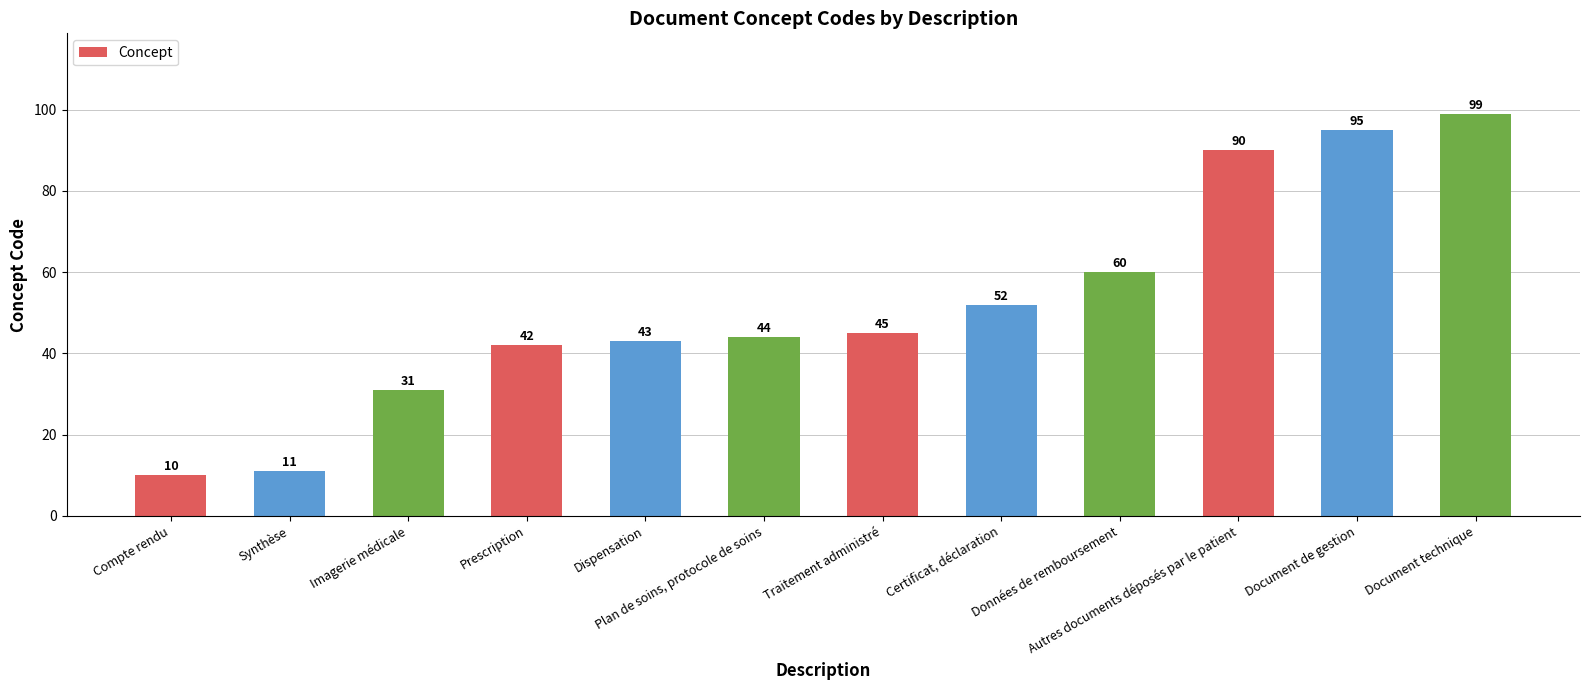

Reading right to left, extract all data points from this chart.

Document technique=99	Document de gestion=95	Autres documents déposés par le patient=90	Données de remboursement=60	Certificat, déclaration=52	Traitement administré=45	Plan de soins, protocole de soins=44	Dispensation=43	Prescription=42	Imagerie médicale=31	Synthèse=11	Compte rendu=10